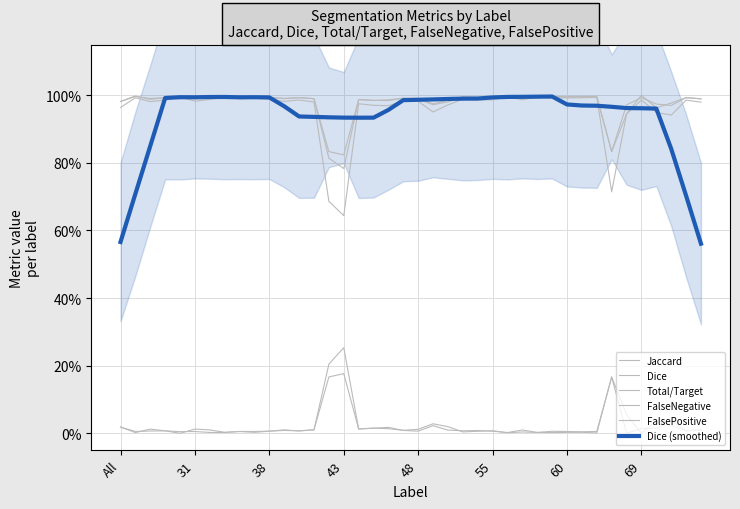

What value does the Dice (smoothed) series have at 24?

1.0